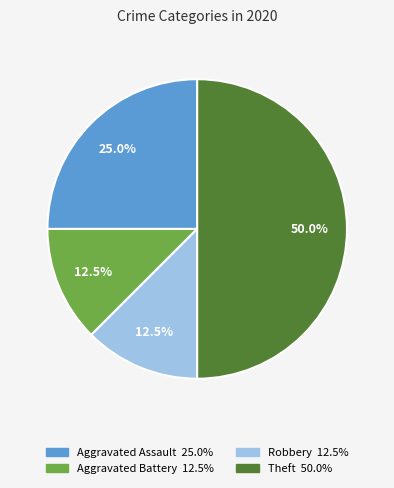

How many slices are in this pie chart?

5